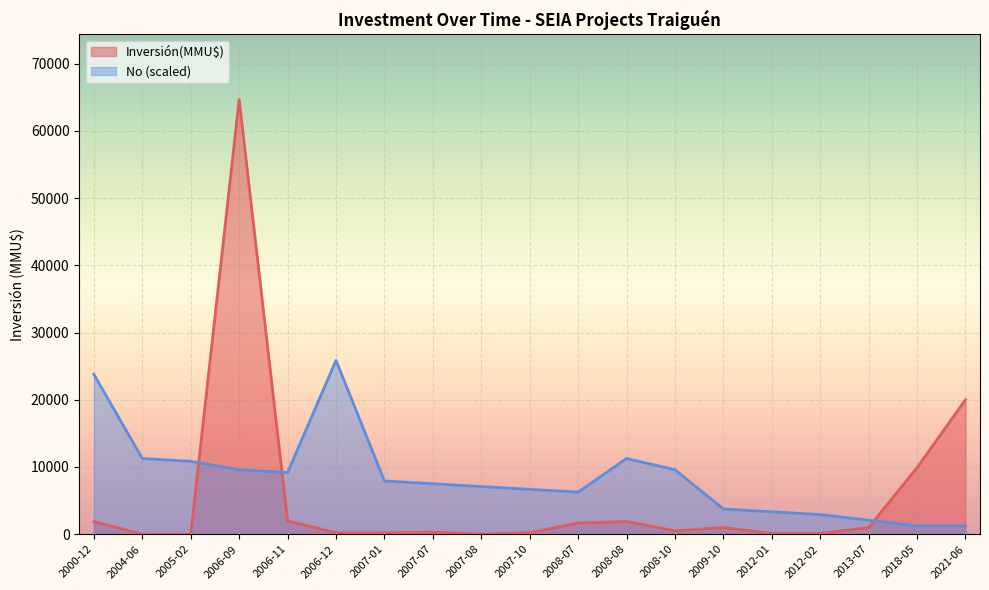

What is the approximate value of Inversión(MMU$) at 2006-12?

200